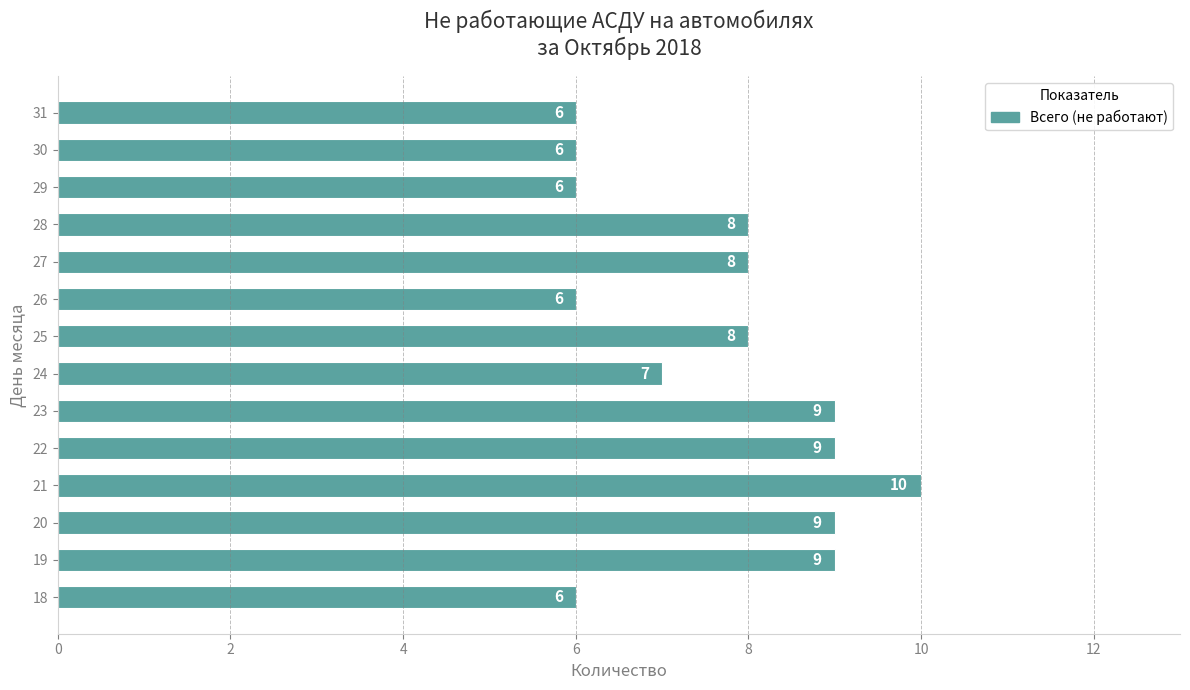

What is the difference between the maximum and second lowest values?

4